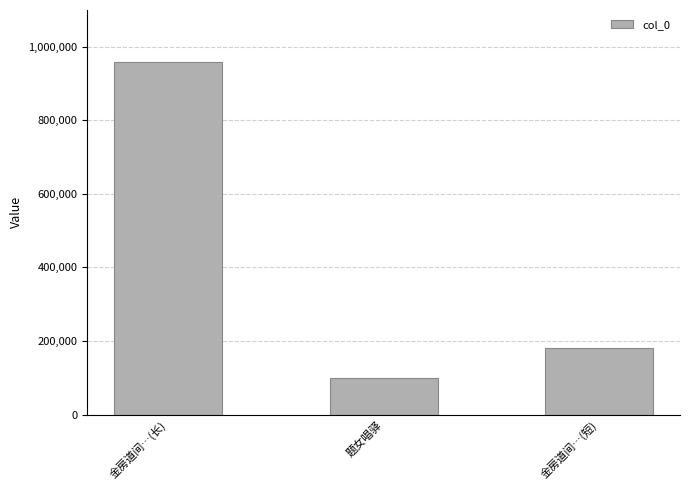

The value at 金房道间…(短) is 181544. True or false?

True